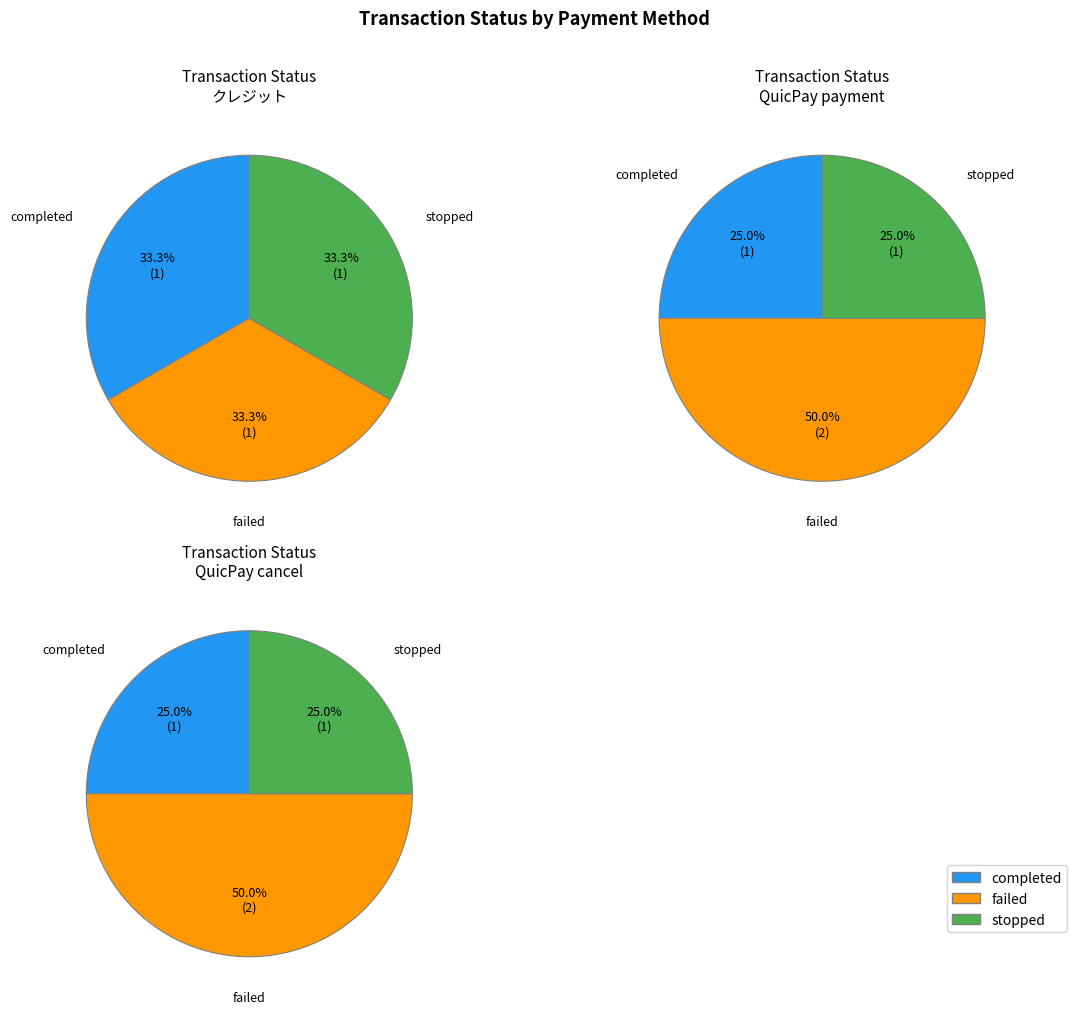

Which series has the largest range (max minus min)?

failed